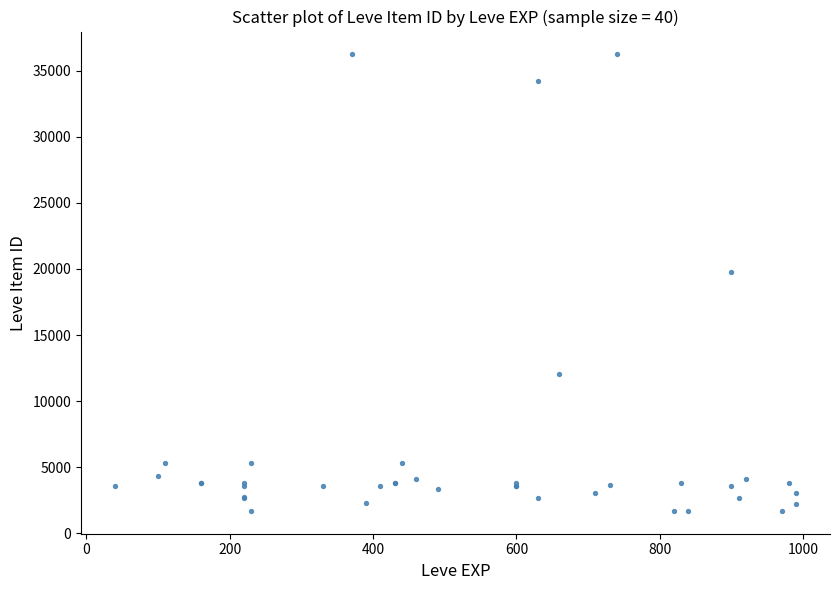

What Y value in the scatter plot is closest to 18967?

19744